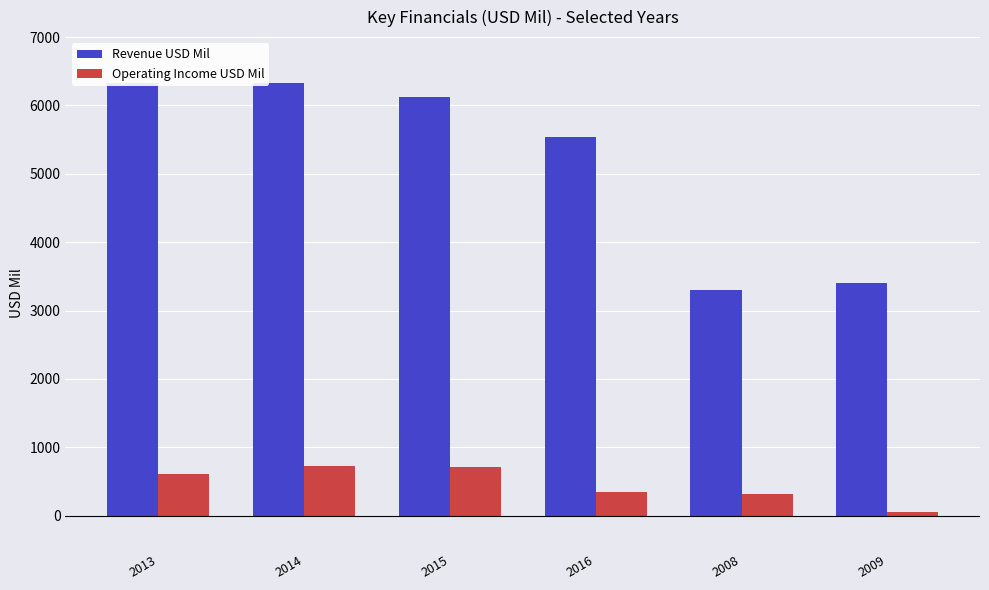

The value of Operating Income USD Mil at 2009 is 47. True or false?

True